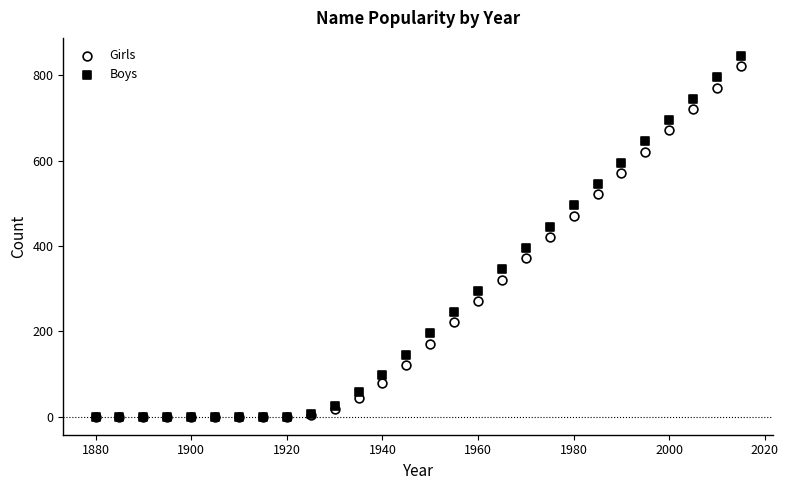

What are all the series names shown in the legend?

Girls, Boys